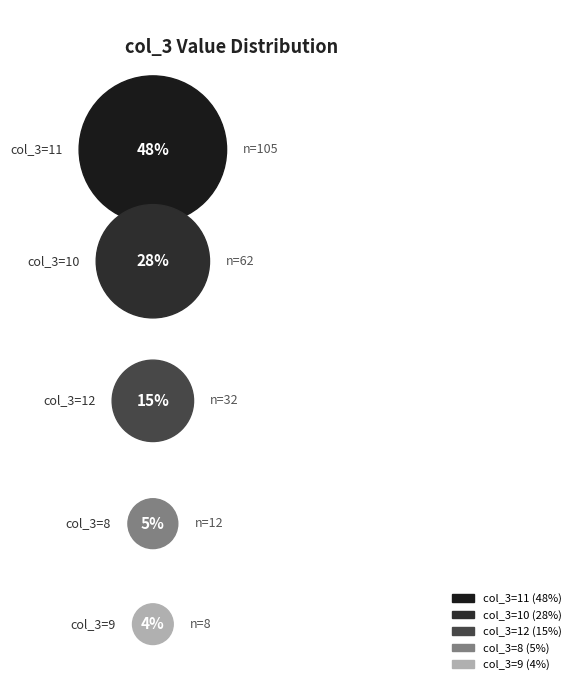

How many segments does this pie chart have?

5